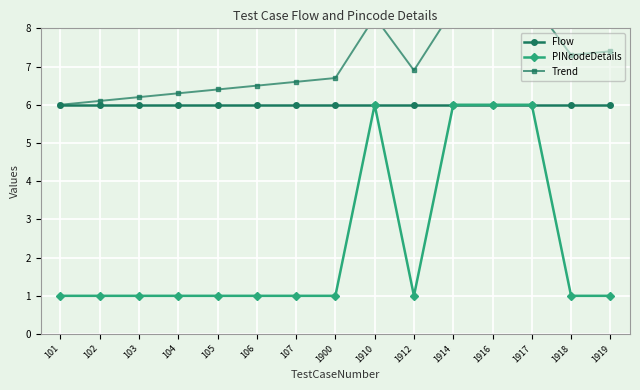

What is the total value across all series at 1910?

20.3